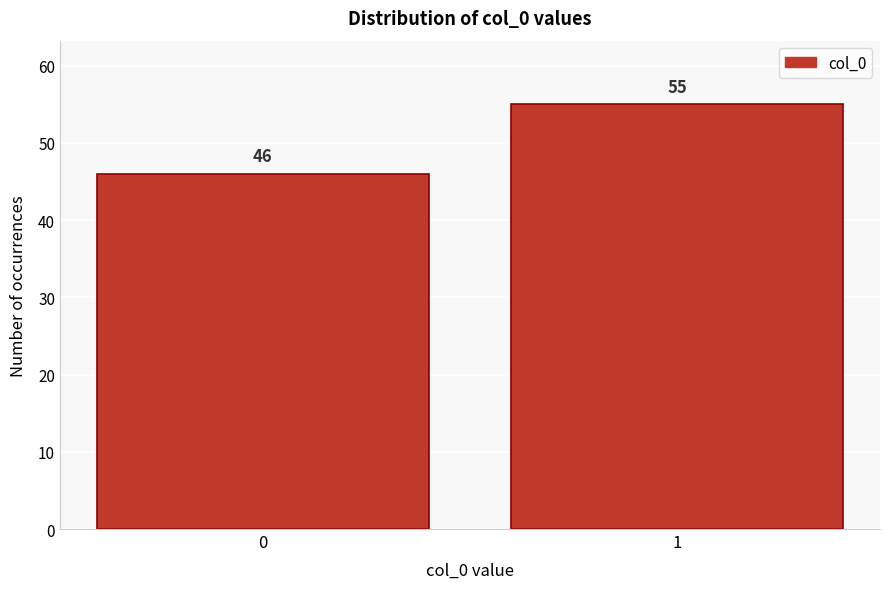

Reading right to left, transcribe all the data shown in this chart.

1=55	0=46